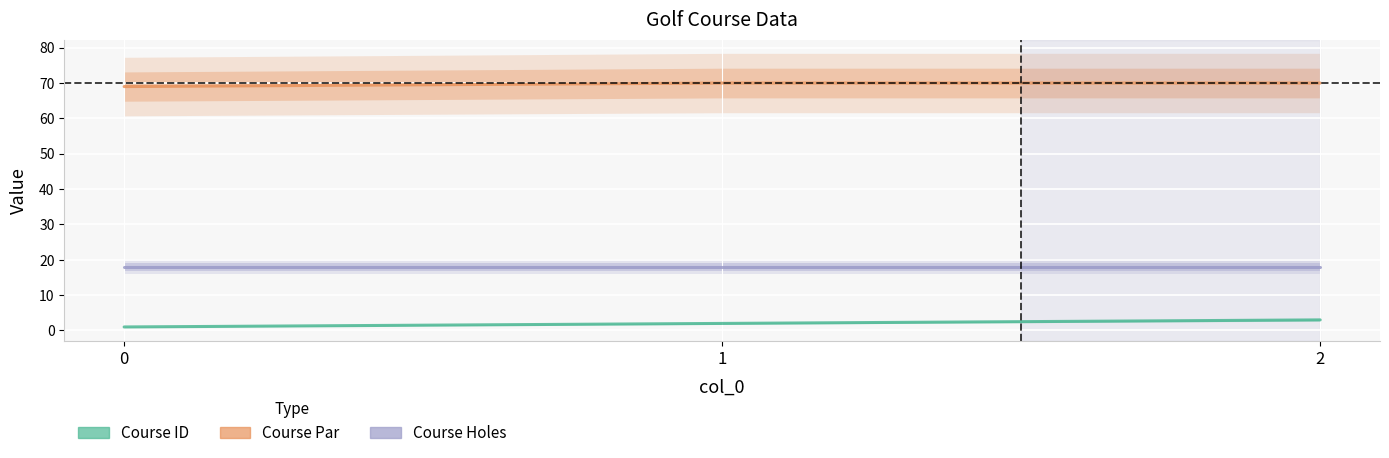

At which category does the chart reach its peak across all series?

1